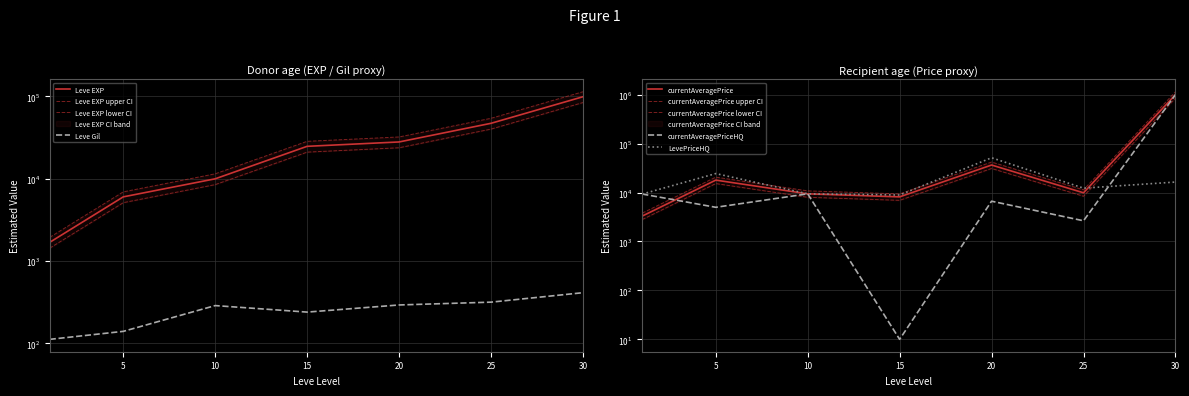

What is the difference between the highest and lowest values at 25?

46883.0